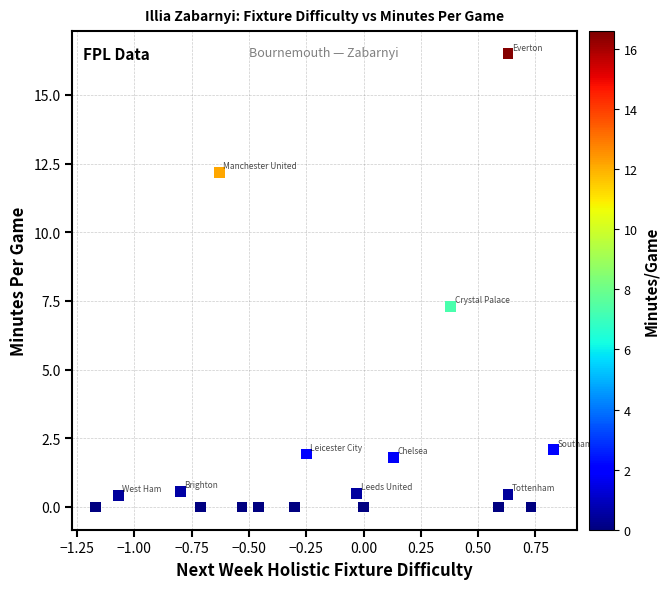

What is the range of Y values (max minus min)?

16.5